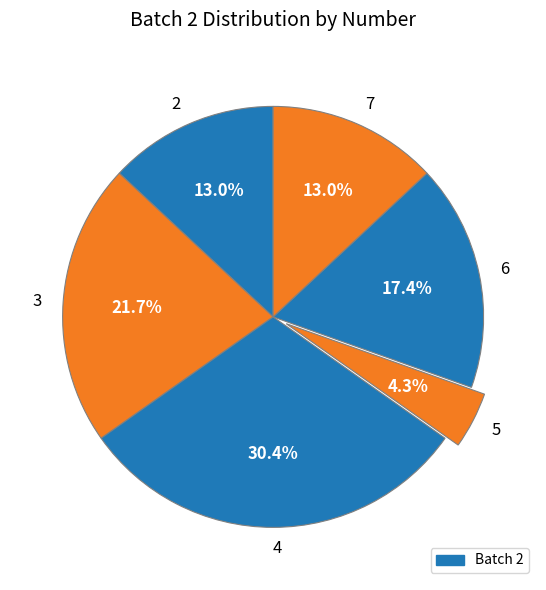

Count the number of slices in the pie.

6